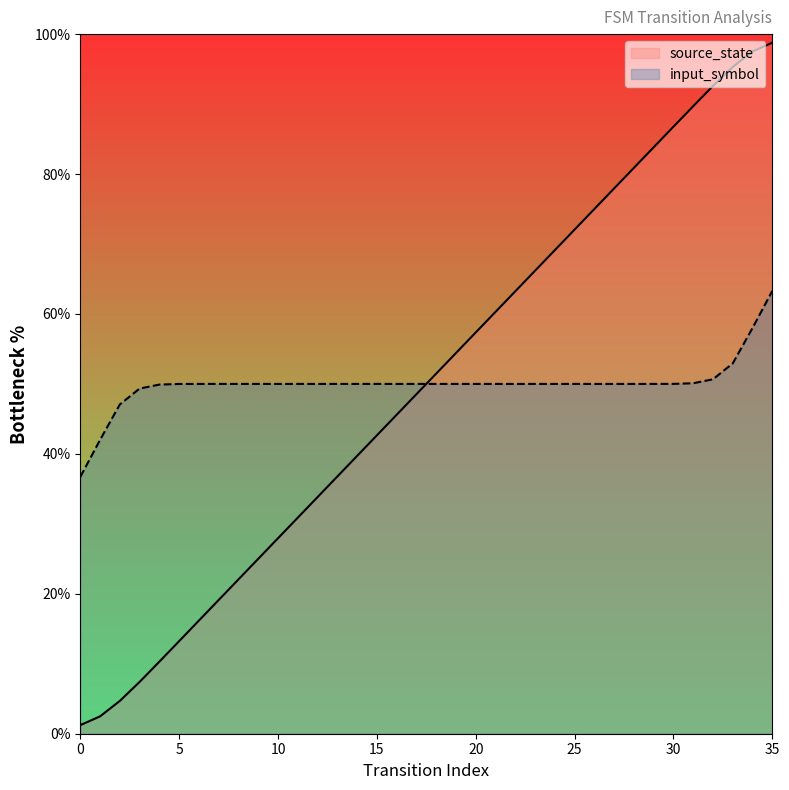

What is the sum of all values?

1800.0